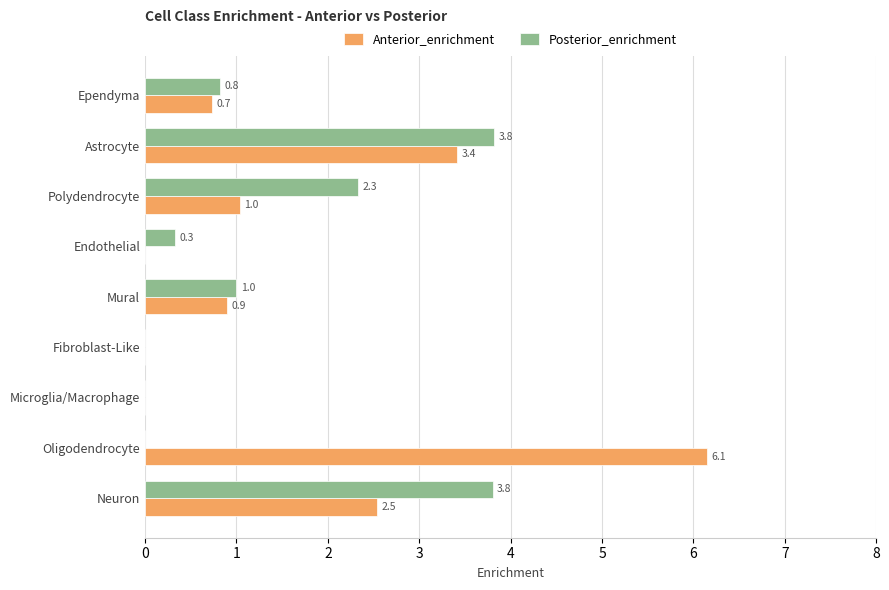

The value of Anterior_enrichment at Microglia/Macrophage is 2.8. True or false?

False